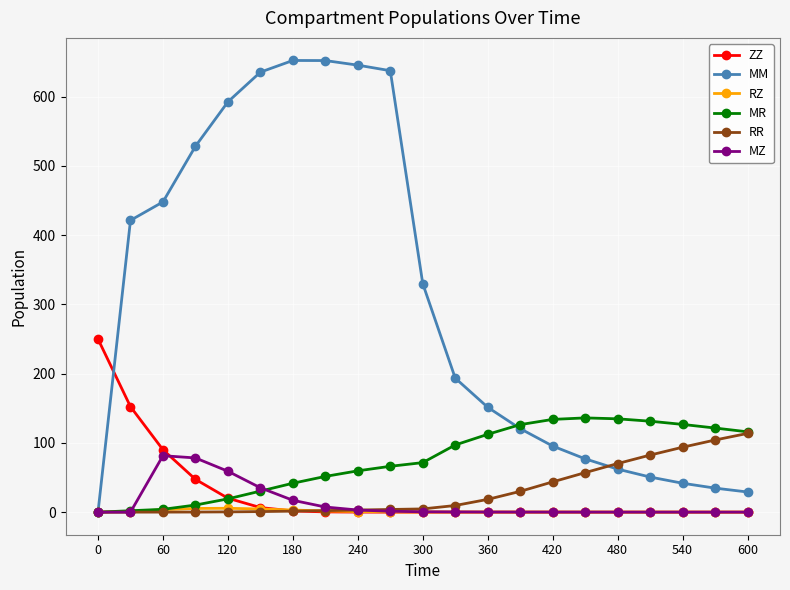

Which series has the widest spread of values?

MM